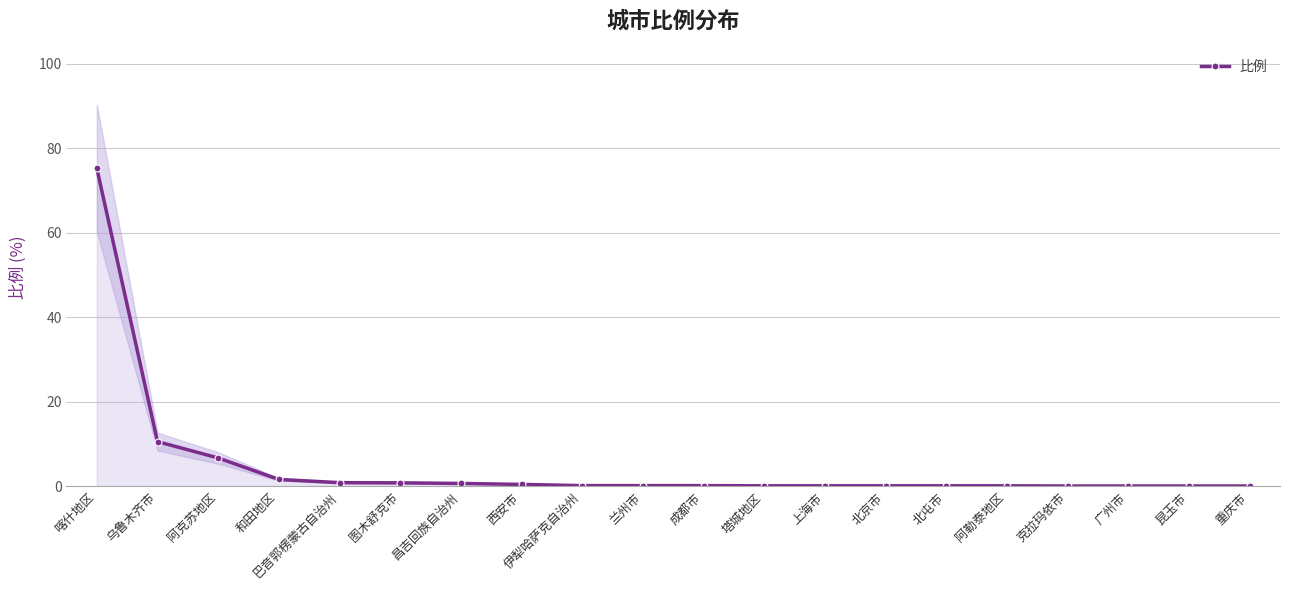

Rank the categories by value from highest to lowest.

喀什地区, 乌鲁木齐市, 阿克苏地区, 和田地区, 巴音郭楞蒙古自治州, 图木舒克市, 昌吉回族自治州, 西安市, 伊犁哈萨克自治州, 兰州市, 成都市, 塔城地区, 上海市, 北京市, 北屯市, 阿勒泰地区, 克拉玛依市, 广州市, 昆玉市, 重庆市